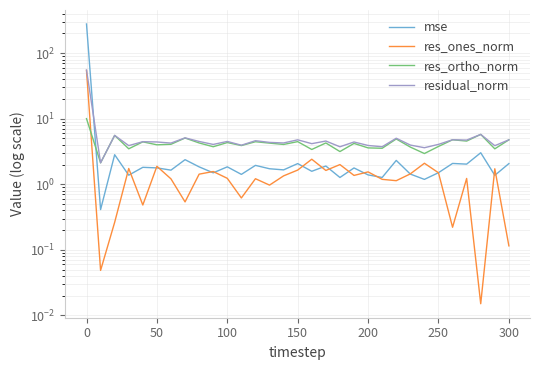

What is the maximum value shown in the chart?

279.2